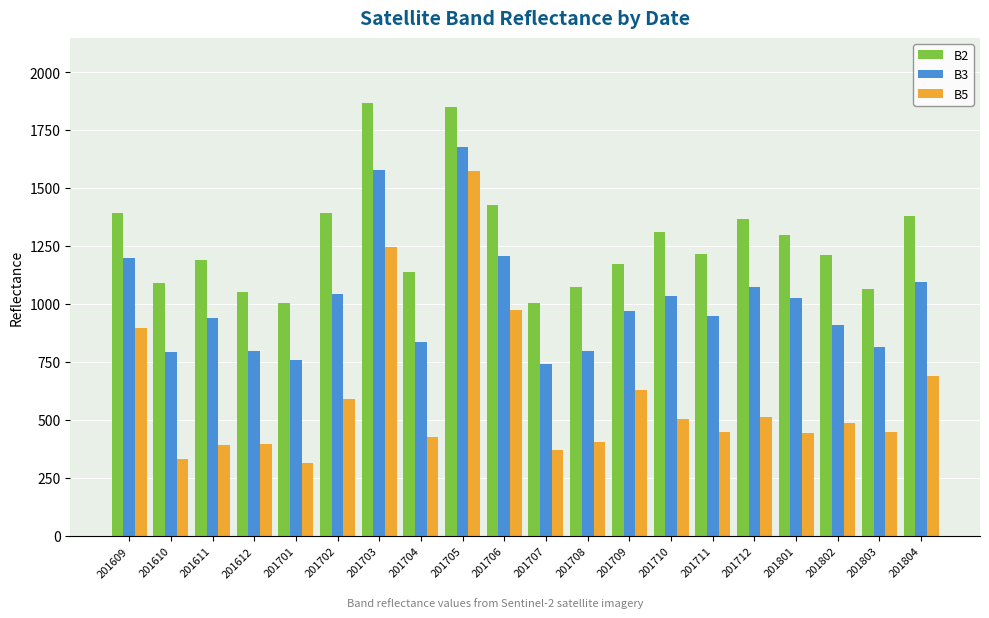

What is the value of the B3 bar at the 9th from the left?

1675